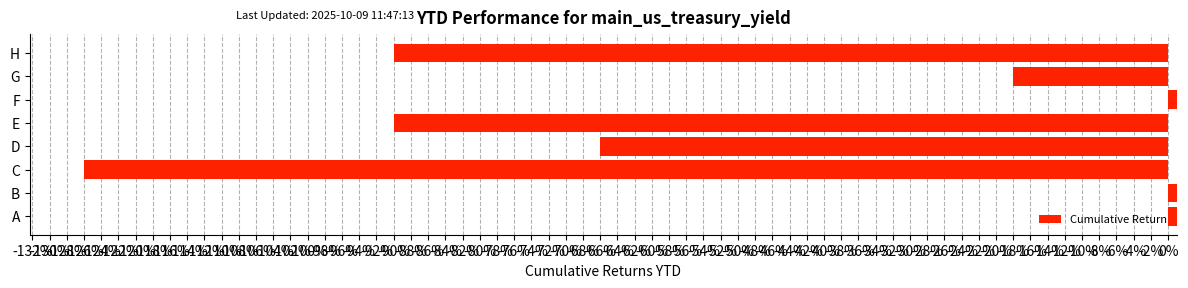

The value at H is -0.2. True or false?

False